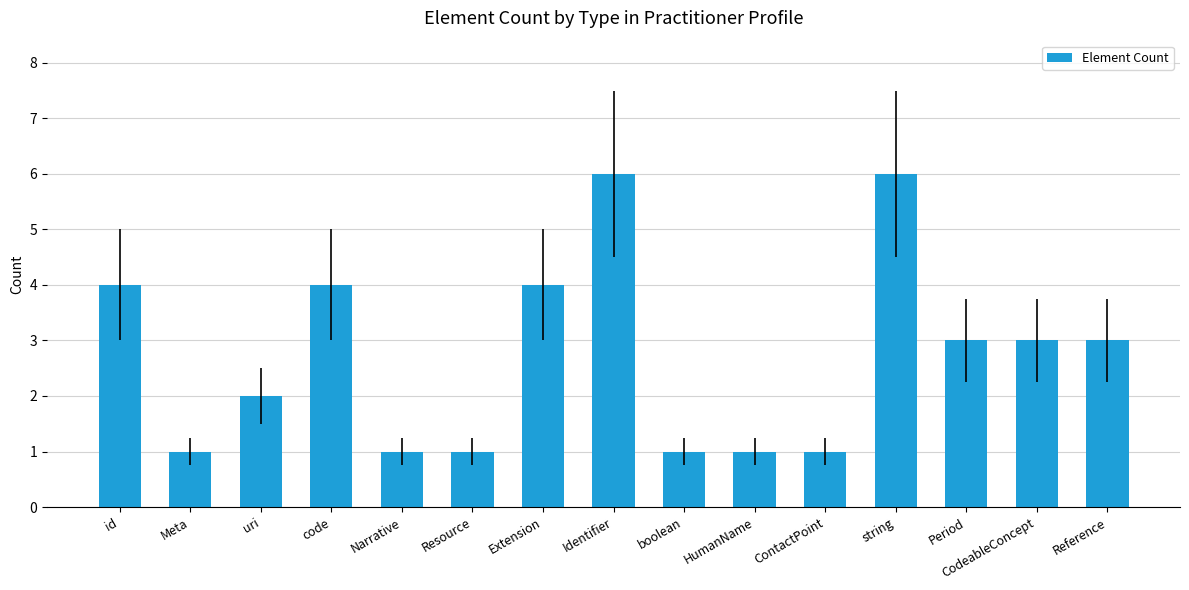

How many data points are less than 3?

7